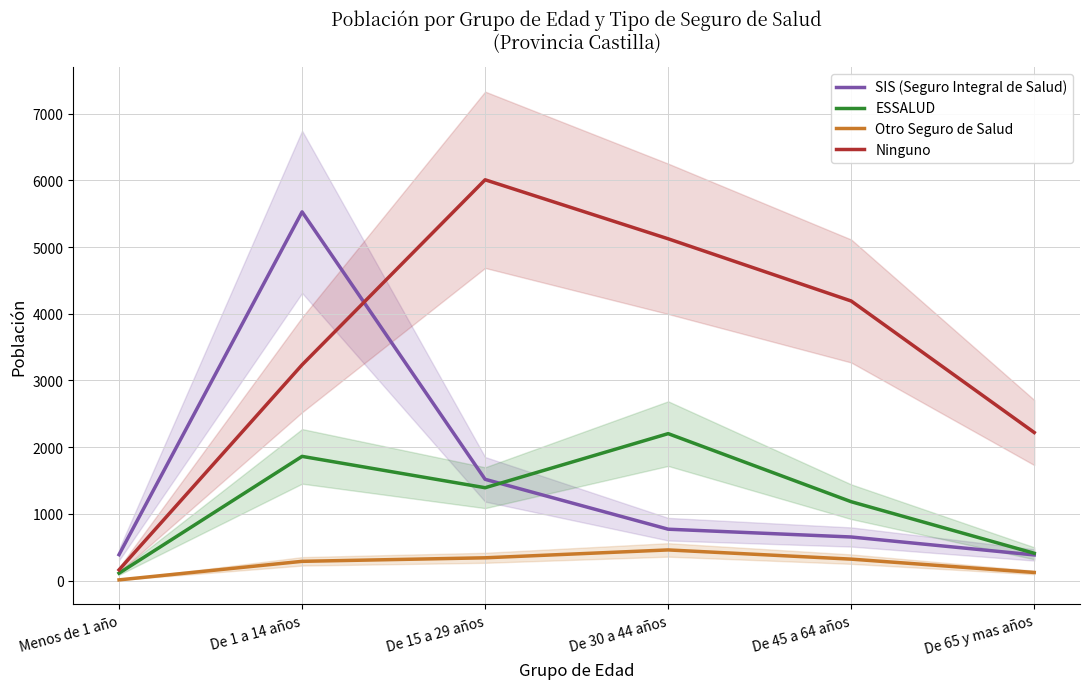

What is the maximum value for Otro Seguro de Salud?

459